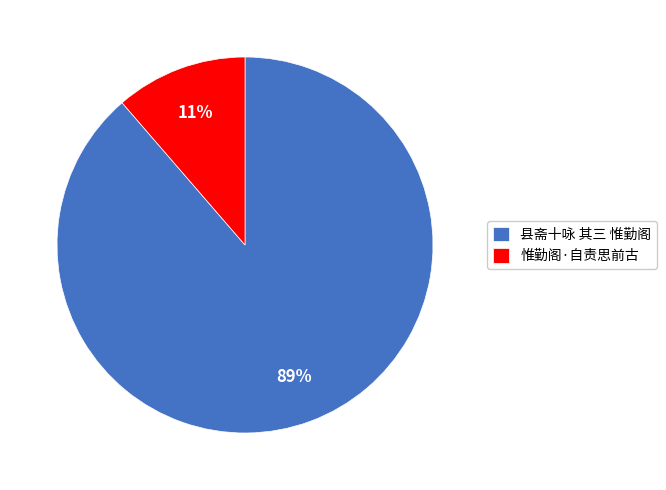

True or false: 惟勤阁·自责思前古 accounts for 3% of the total.

False